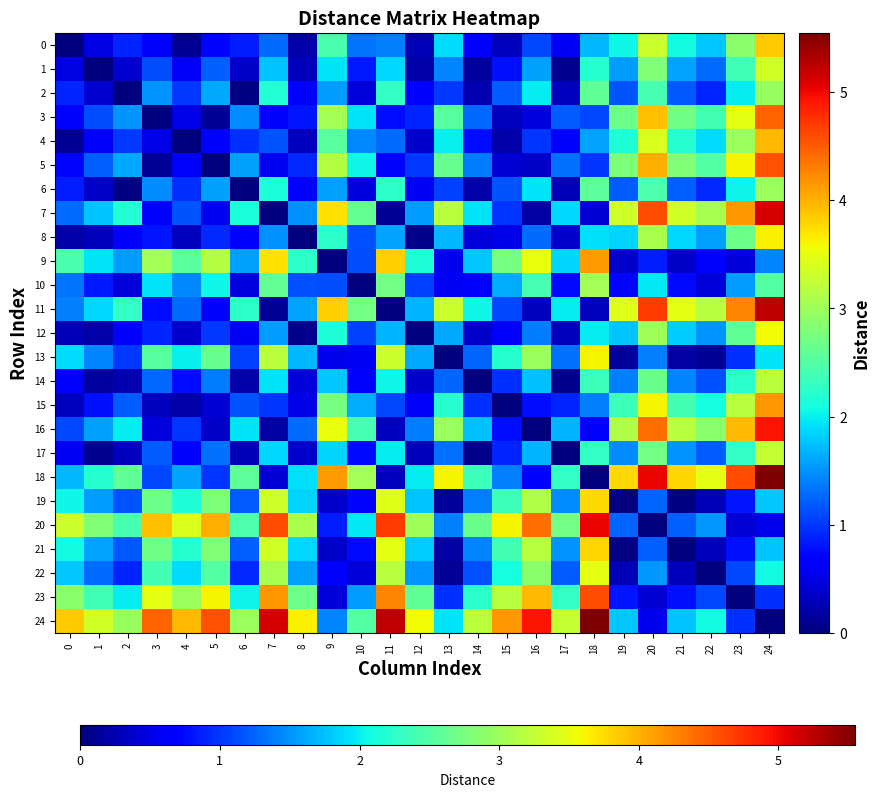

Which has a higher value, 20 or 6?

20